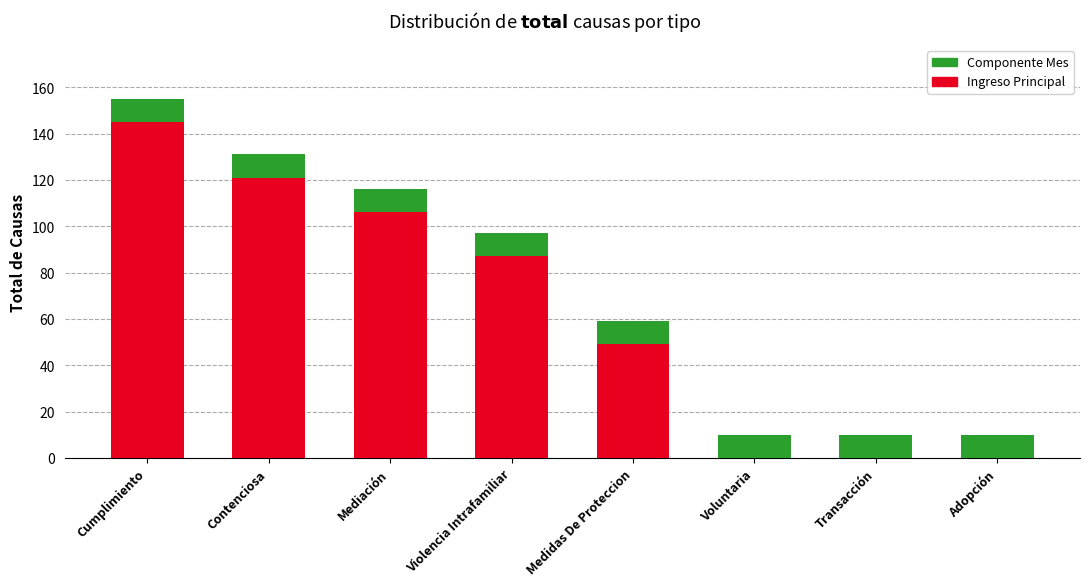

Is it true that Ingreso Principal equals -63 at Adopción?

False